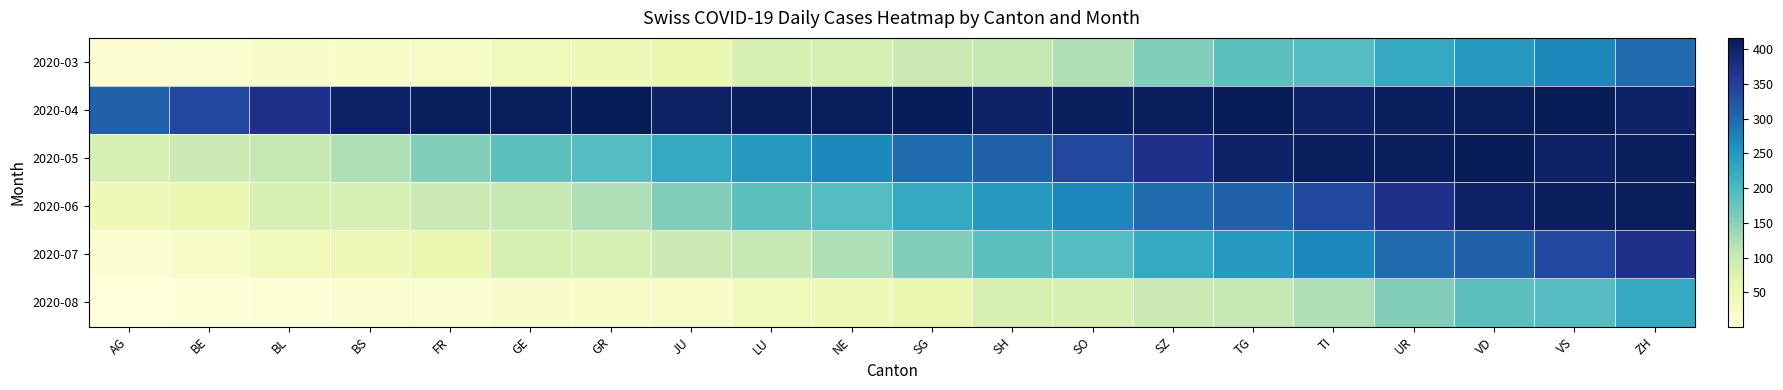

At which category is the sum across all series the highest?

ZH